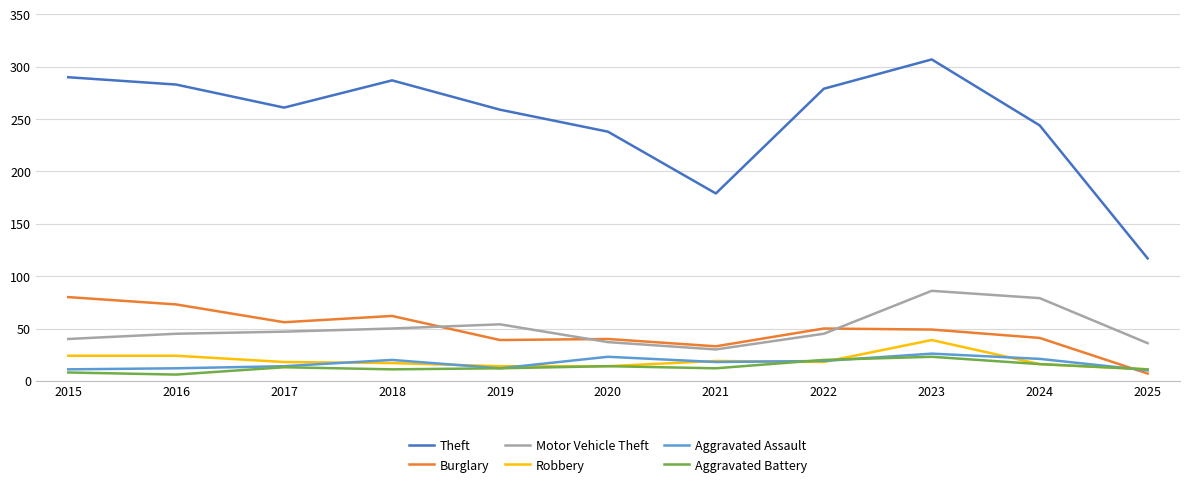

What is the maximum value shown in the chart?

307